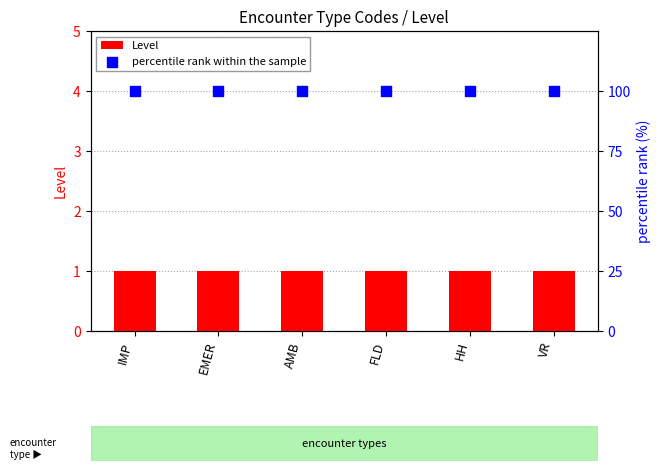

Which series reaches the maximum Y coordinate?

percentile rank within the sample